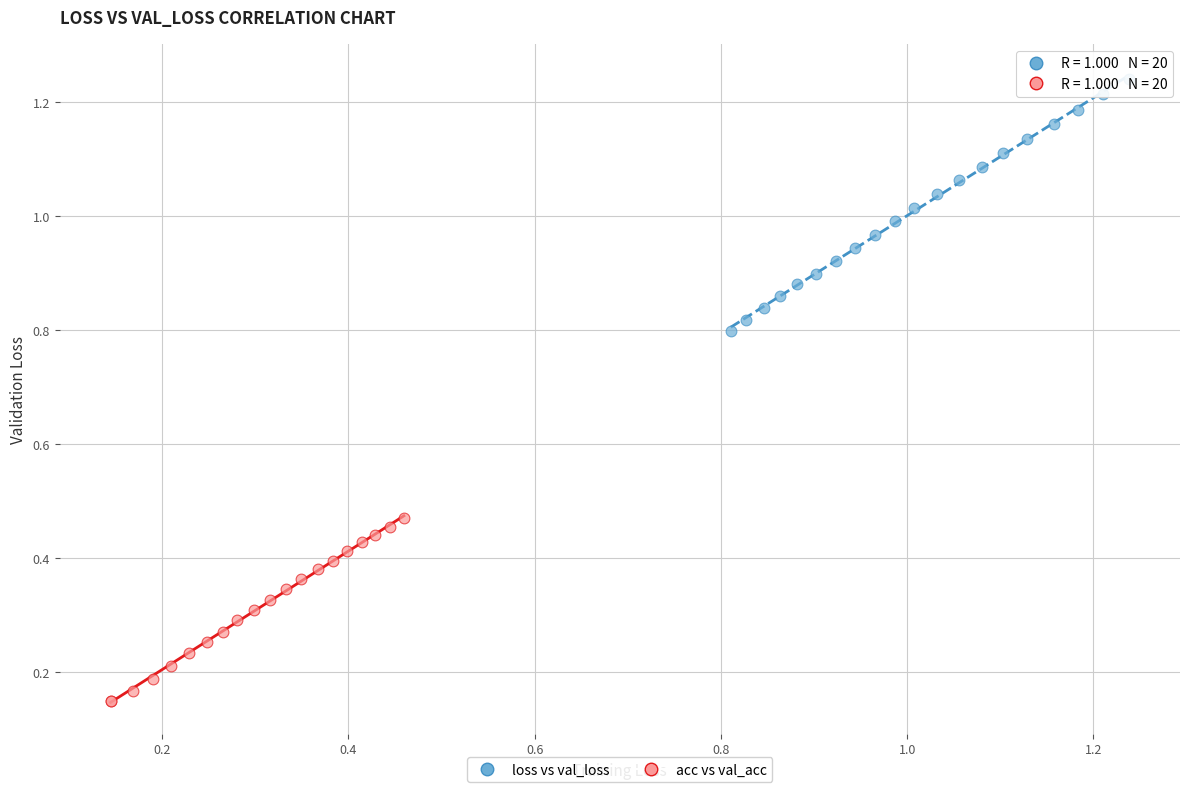

Which series has the widest spread of Y values?

loss vs val_loss